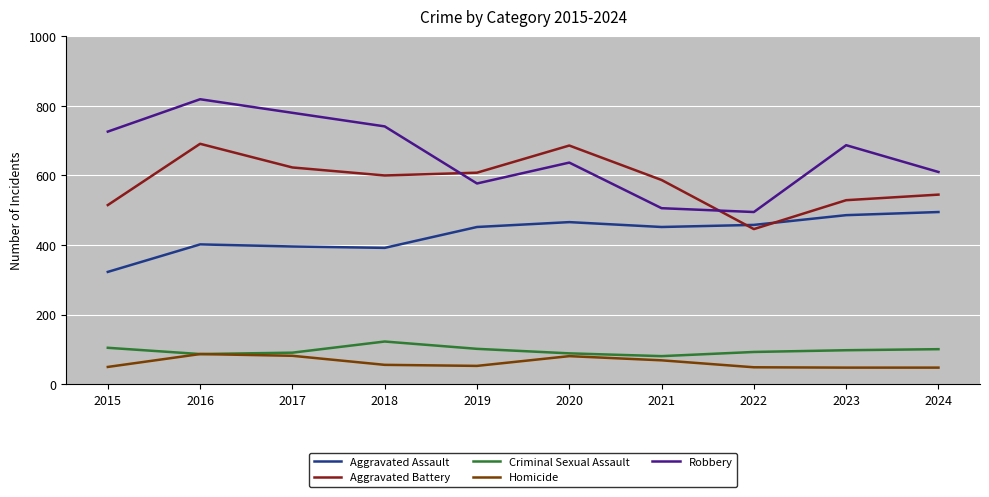

What is the smallest value displayed?

48